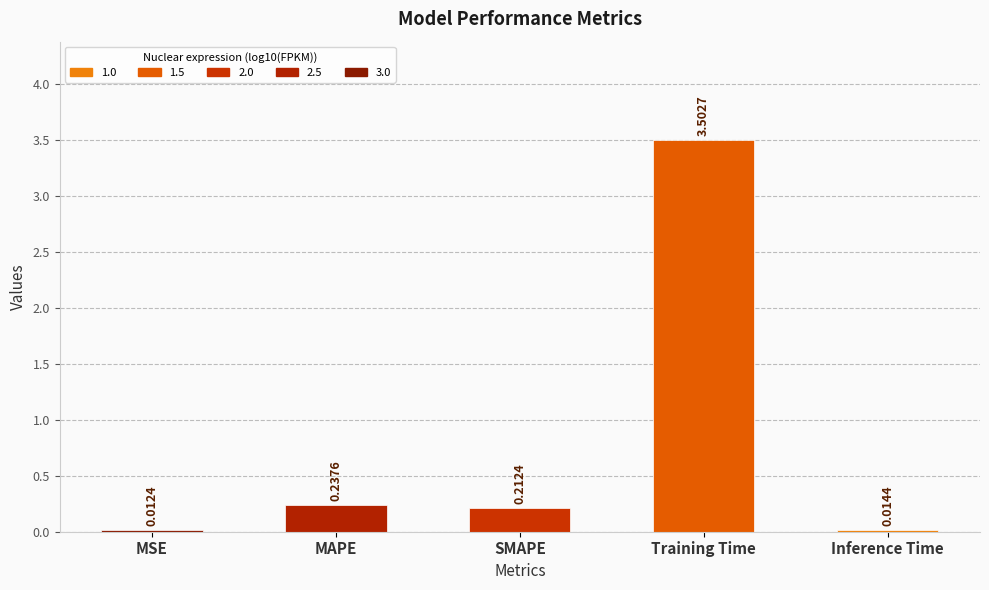

What is the maximum value shown in the chart?

3.5